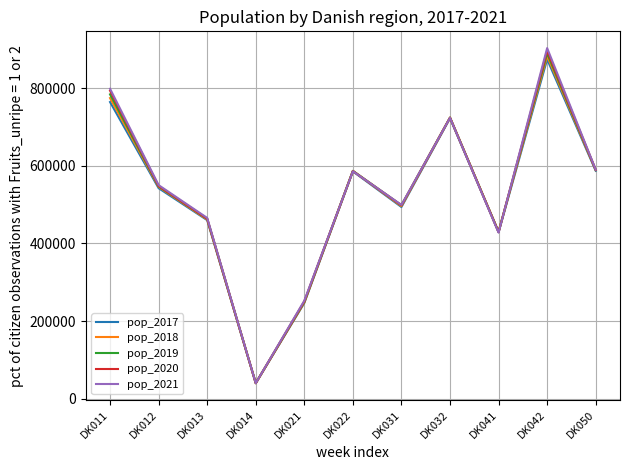

The value of pop_2017 at DK050 is 288949. True or false?

False